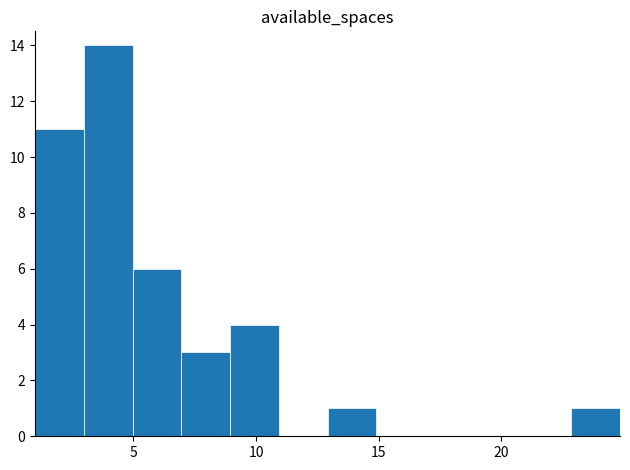

What is the sum of all values?

40